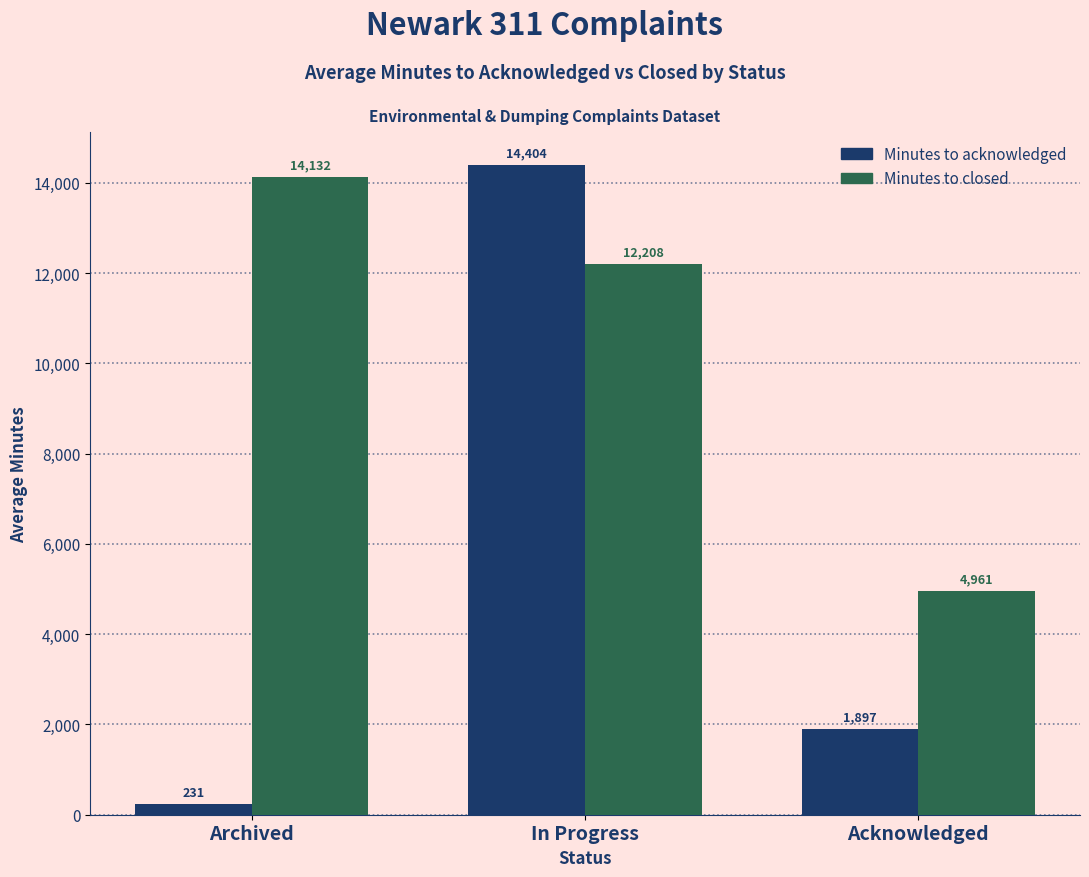

Rank the series by their maximum value, from highest to lowest.

Minutes to acknowledged, Minutes to closed